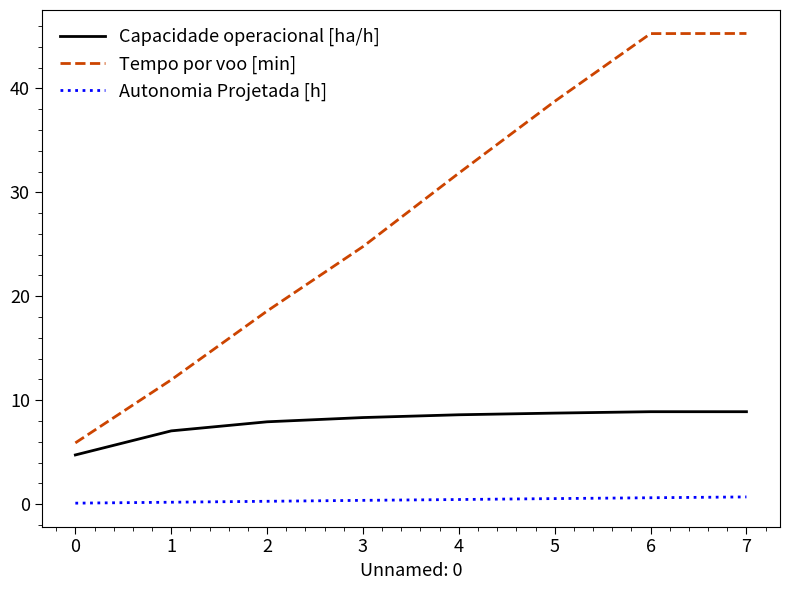

Is the value of Capacidade operacional [ha/h] at 3 greater than the value of Autonomia Projetada [h] at 6?

Yes